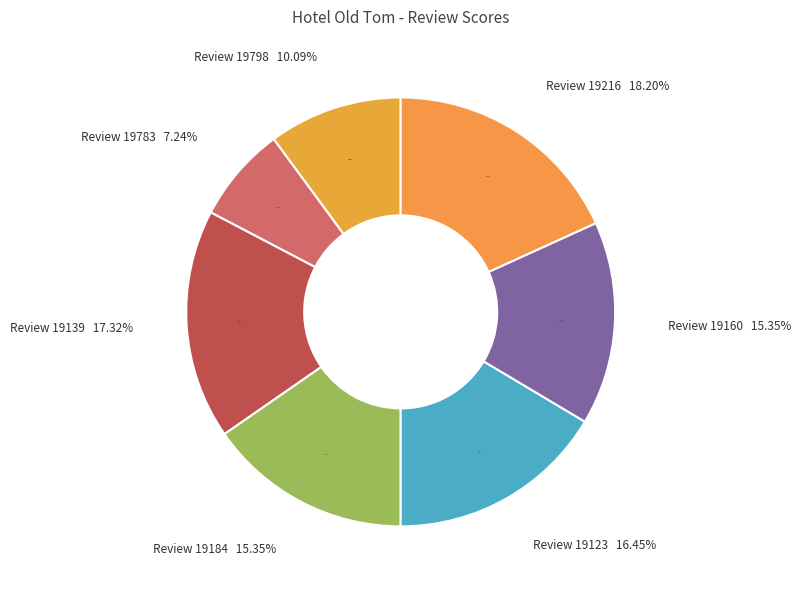

The 19798 slice represents 10% of the pie. True or false?

True